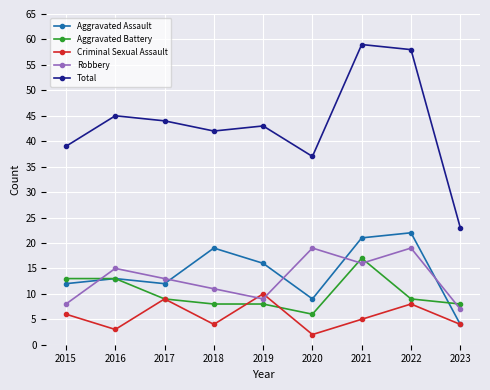

What is the difference between the highest and lowest values at 2020?

35